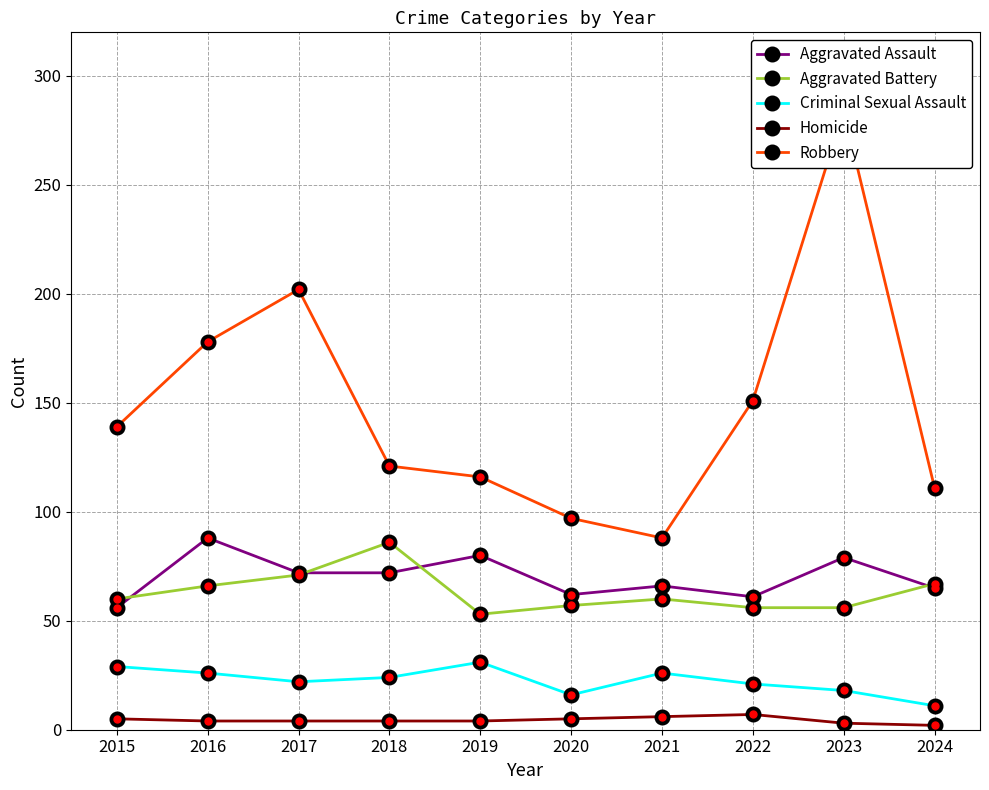

Rank the series at 2017 from highest to lowest value.

Robbery, Aggravated Assault, Aggravated Battery, Criminal Sexual Assault, Homicide